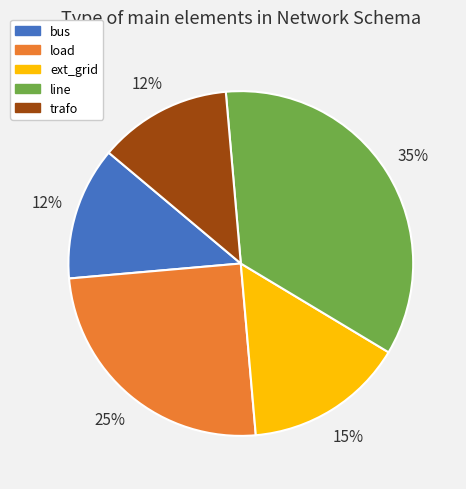

To the nearest percent, what is the combined percentage of load and ext_grid?

40%